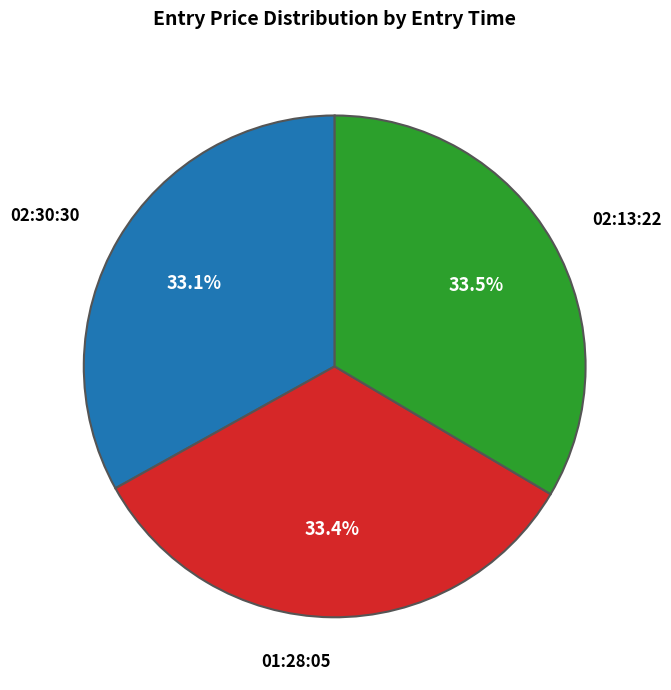

Is there any slice that represents more than half of the pie?

No